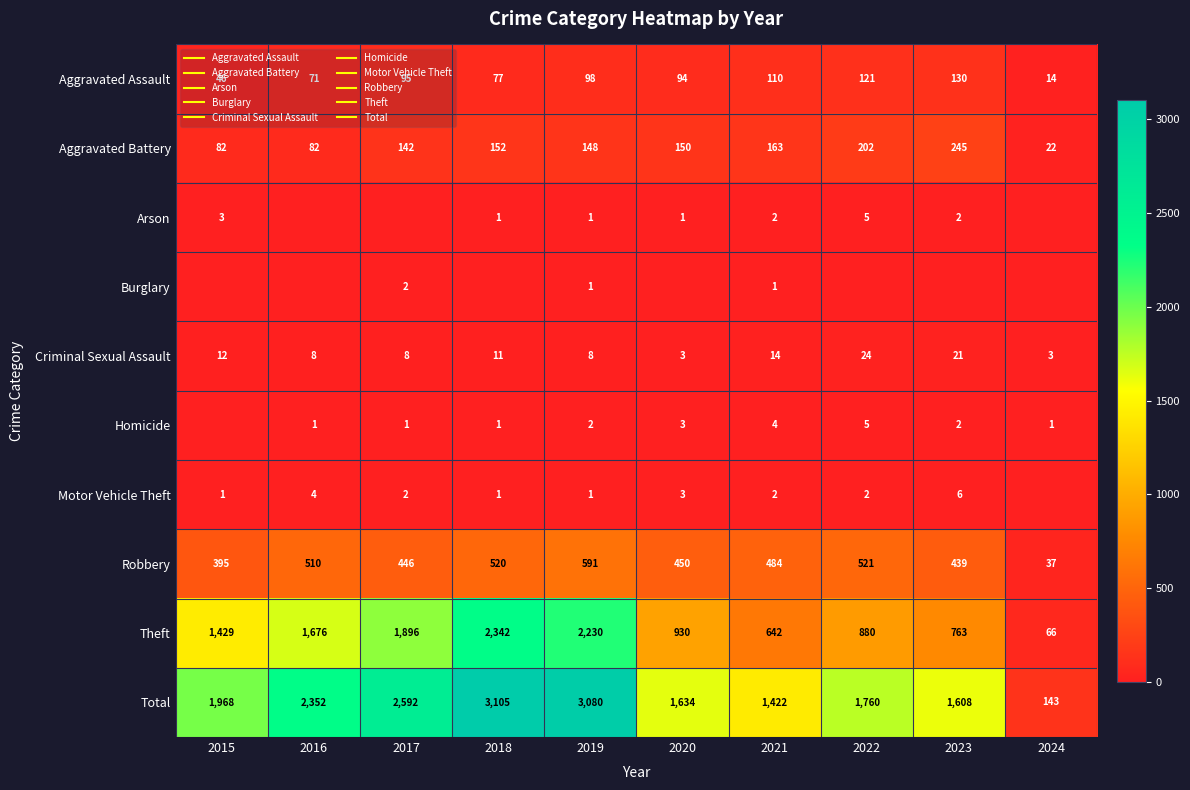

Which series has the largest total across all categories?

Total